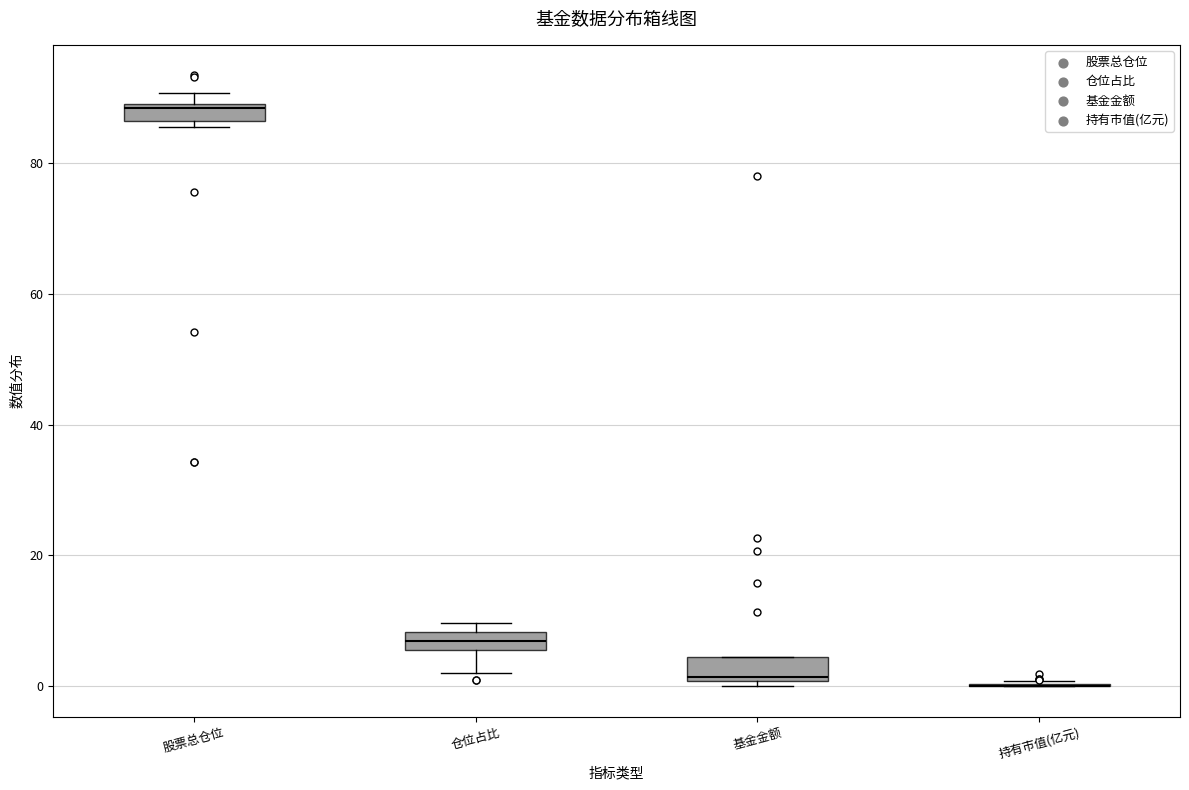

Where does the median line of the box for 基金金额 sit on the y-axis? The values are not printed on the chart, so give them approximately, as read against the axis.

2